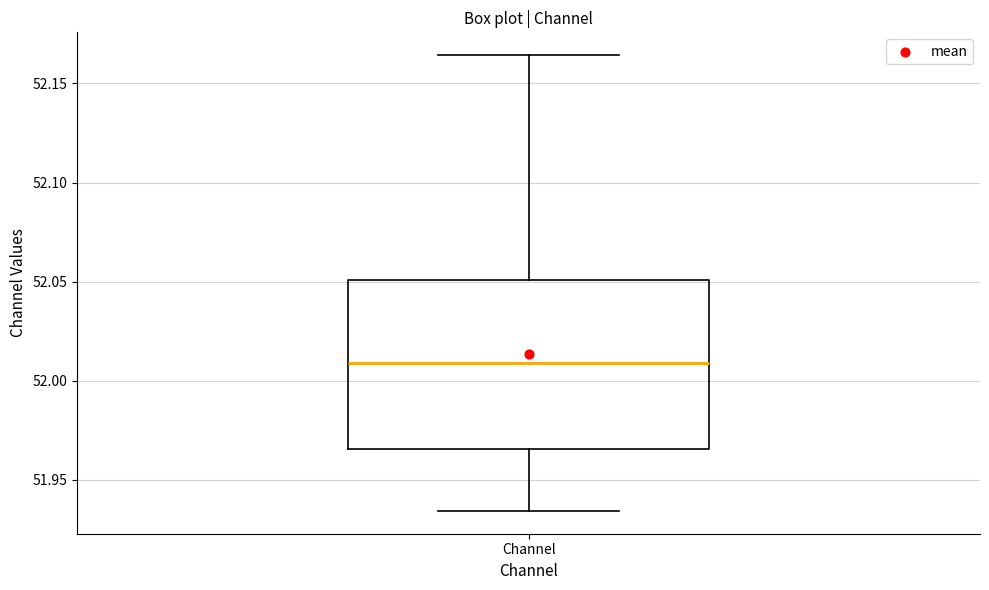

Read this box plot against the y-axis: the position of the median line, the range covered by the box, and the ends of both whiskers. The values are not printed on the chart, so give them approximately, as read against the axis.

median 52.010, box 51.965 to 52.050, whiskers 51.935 to 52.165